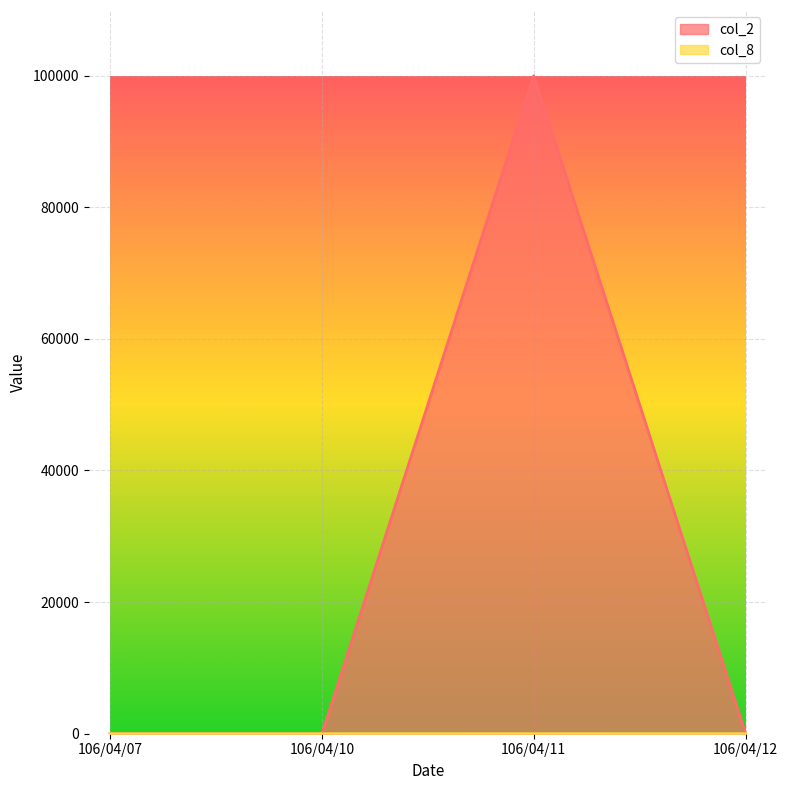

What is the average value of the col_2 series?

24990